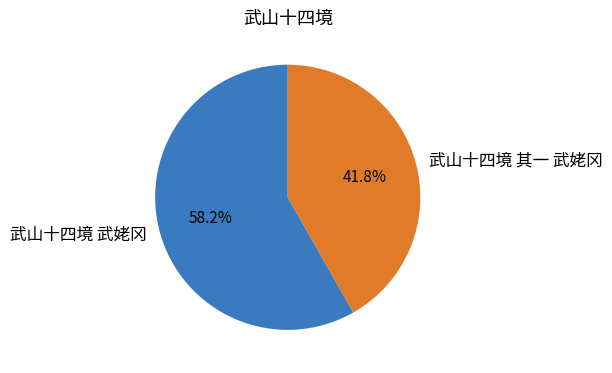

True or false: 武山十四境 武姥冈 accounts for 58% of the total.

True